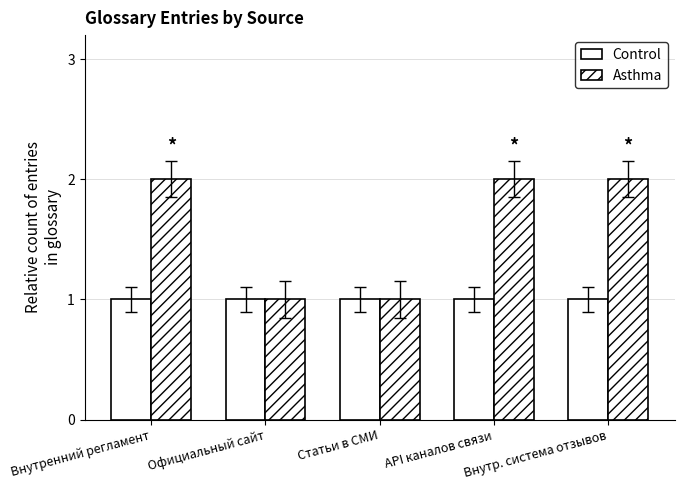

Count the number of data series in this chart.

2